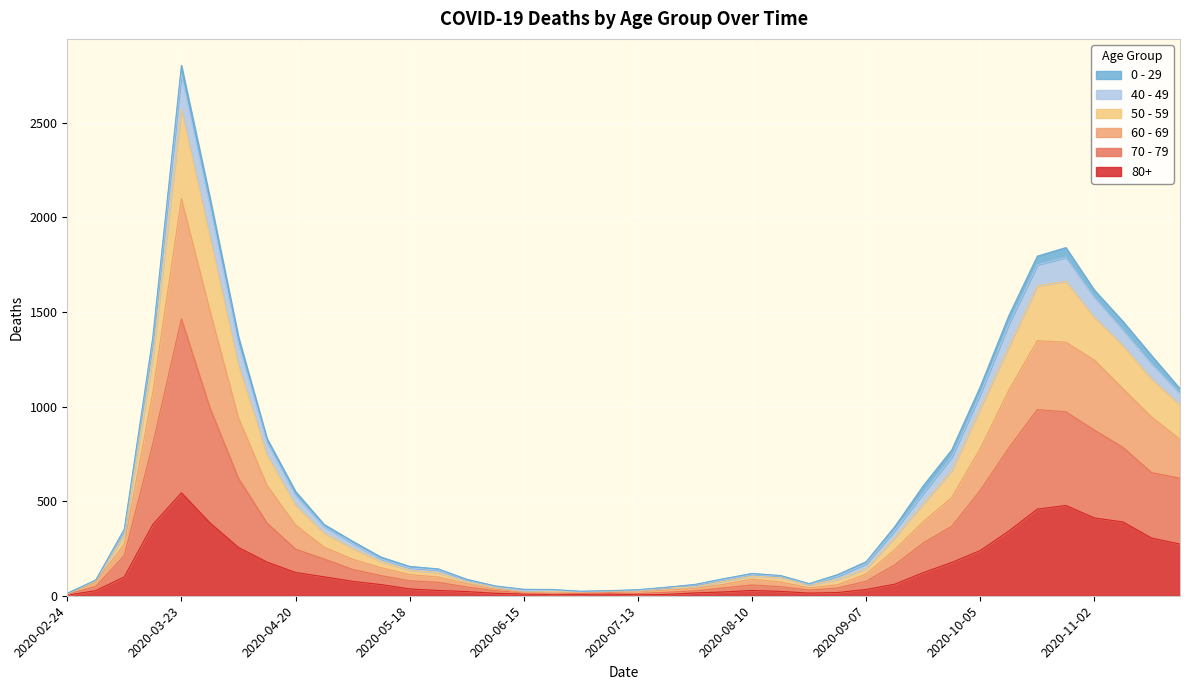

True or false: 60 - 69 has a value of 2927 at 2020-10-26.

False